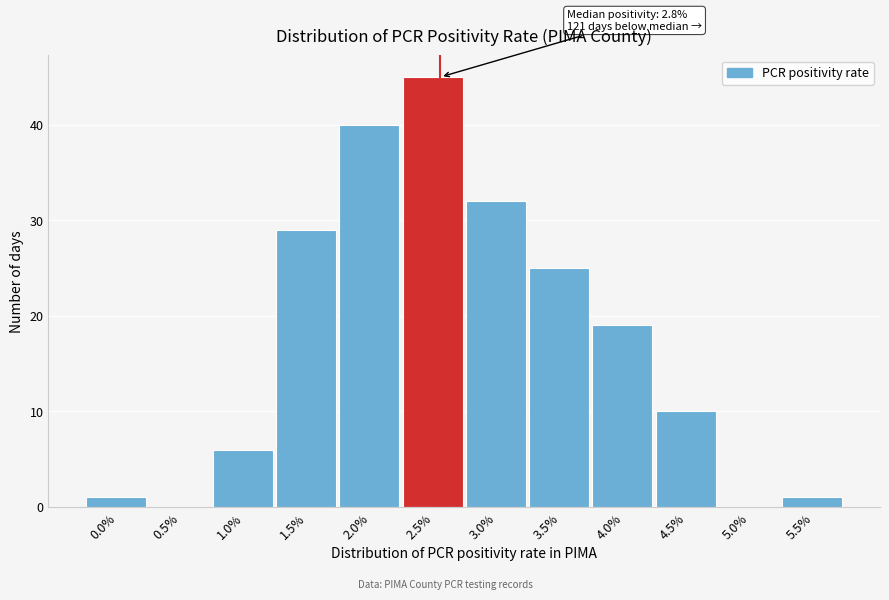

Reading left to right, transcribe all the data shown in this chart.

0.0%=1	0.5%=0	1.0%=6	1.5%=29	2.0%=40	2.5%=45	3.0%=32	3.5%=25	4.0%=19	4.5%=10	5.0%=0	5.5%=1